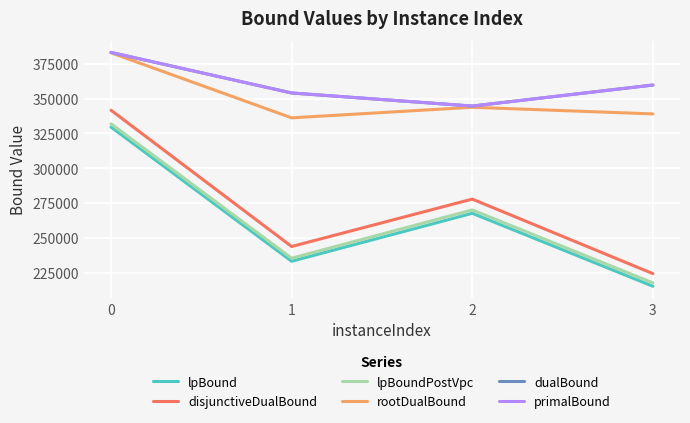

What are all the series names shown in the legend?

lpBound, disjunctiveDualBound, lpBoundPostVpc, rootDualBound, dualBound, primalBound